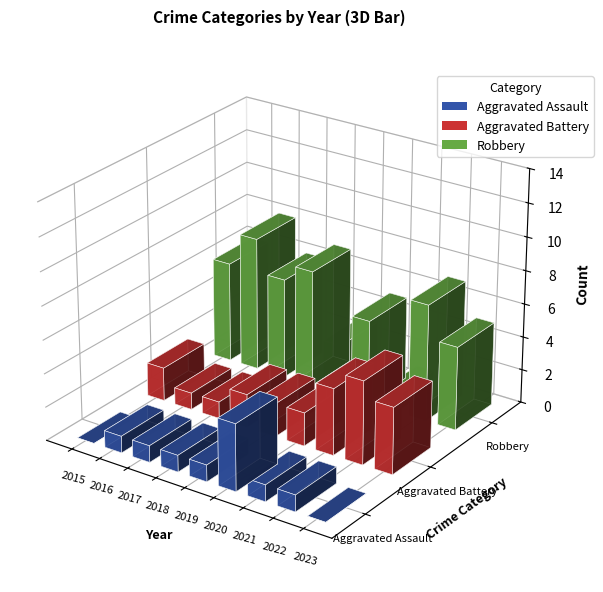

What is the maximum value shown in the chart?

8